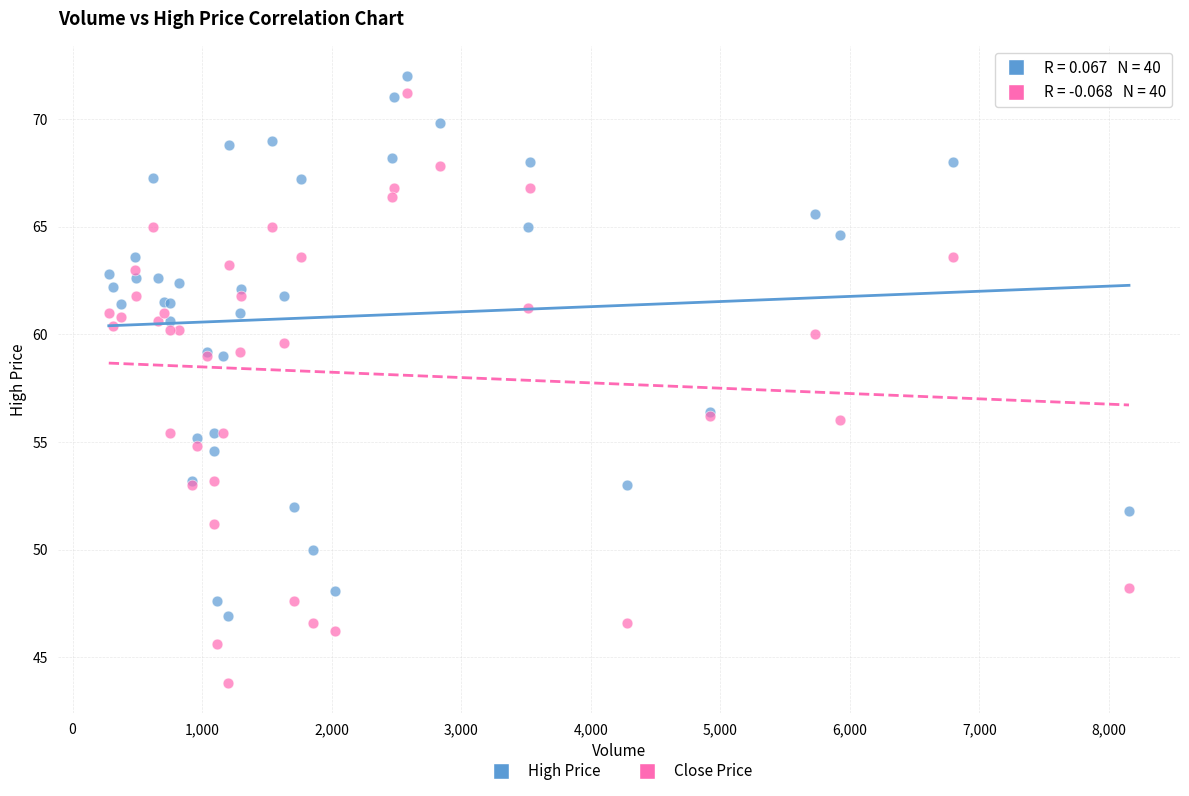

Which series has the largest Y range (max minus min)?

Close Price